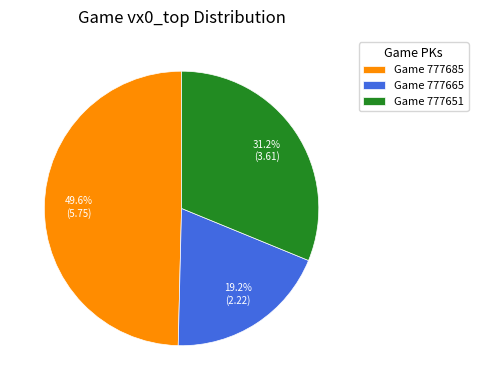

Which slice is the largest?

Game 777685